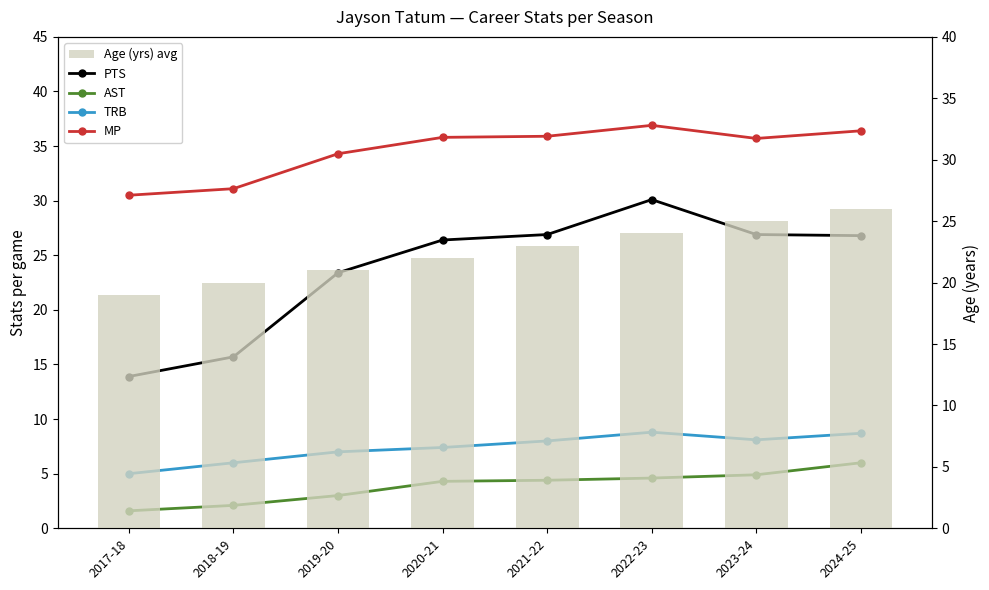

What value does the Age (yrs) avg series have at 2018-19?

20.0